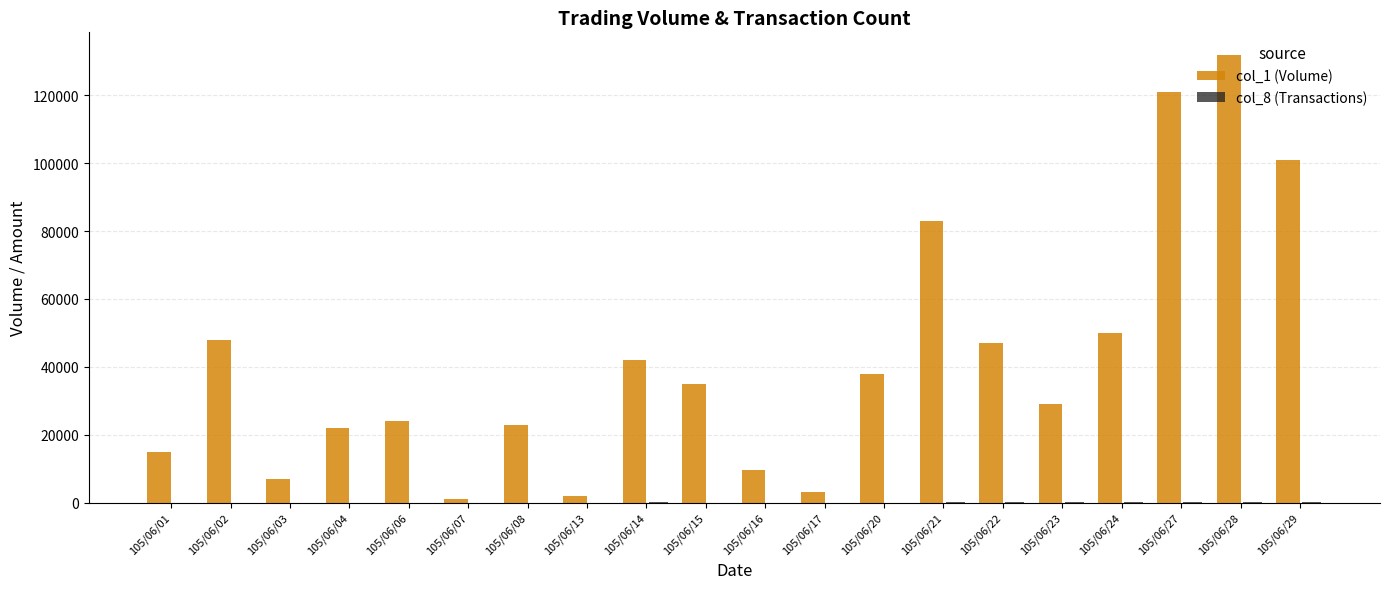

What is the greatest value displayed?

132000